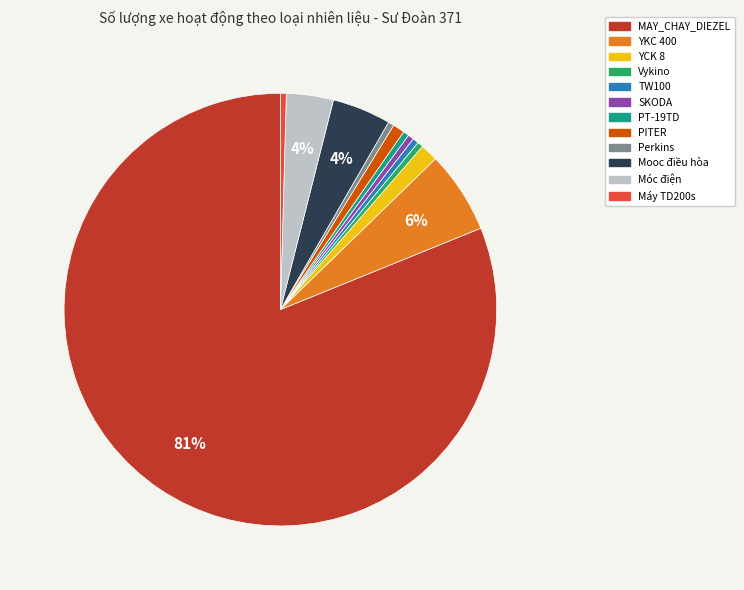

Do Mooc điều hòa and PT-19TD together represent more than half of the pie?

No